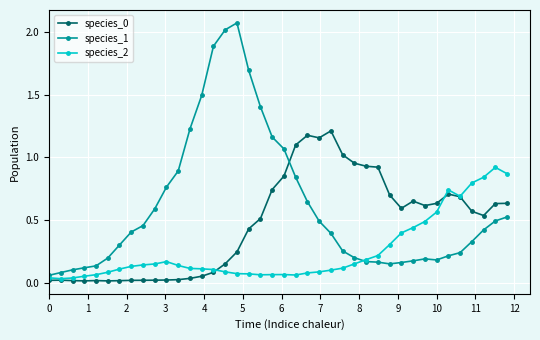

True or false: species_0 and species_1 intersect in this chart.

True